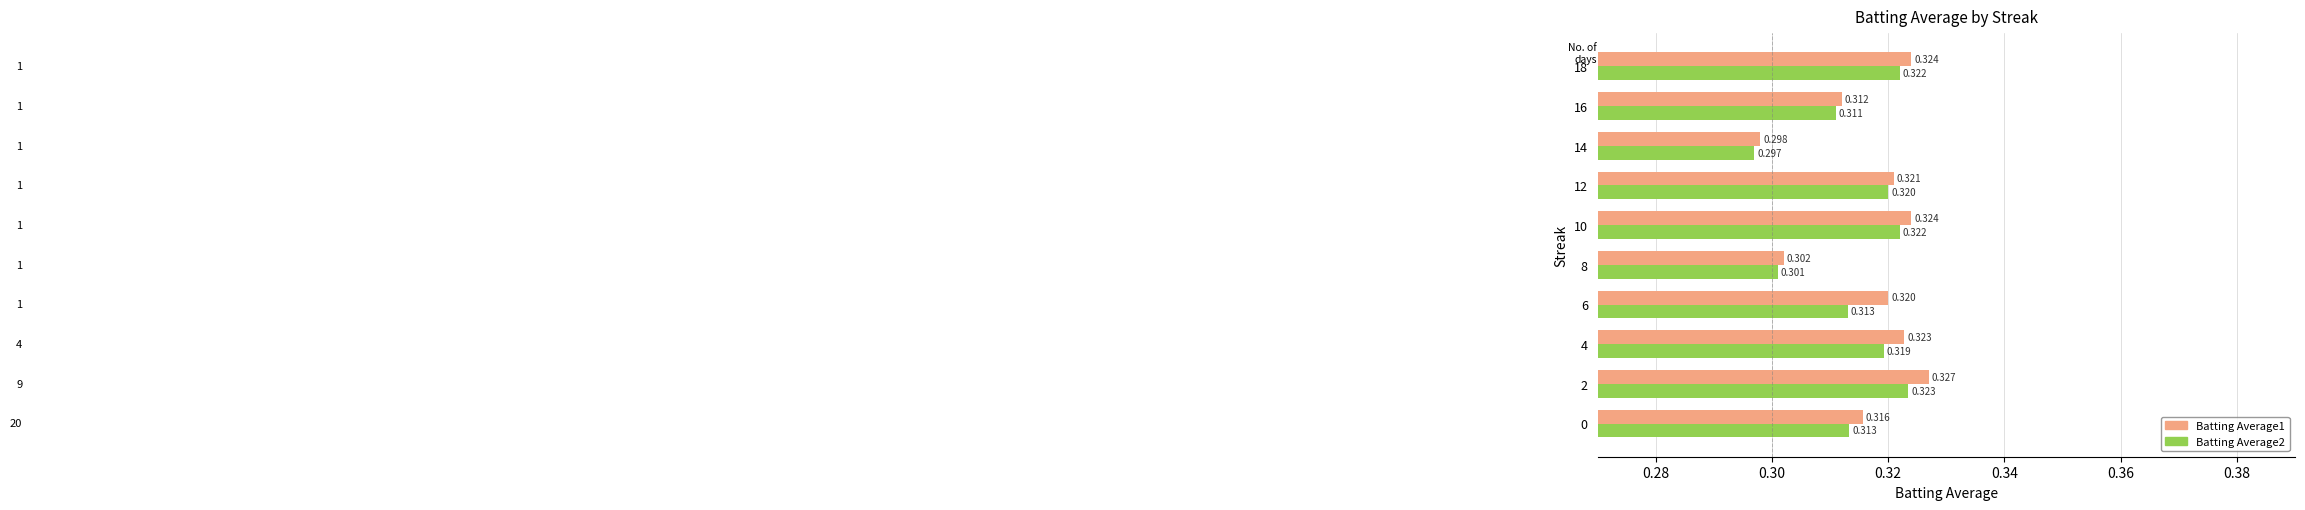

What are all the series names shown in the legend?

Batting Average1, Batting Average2